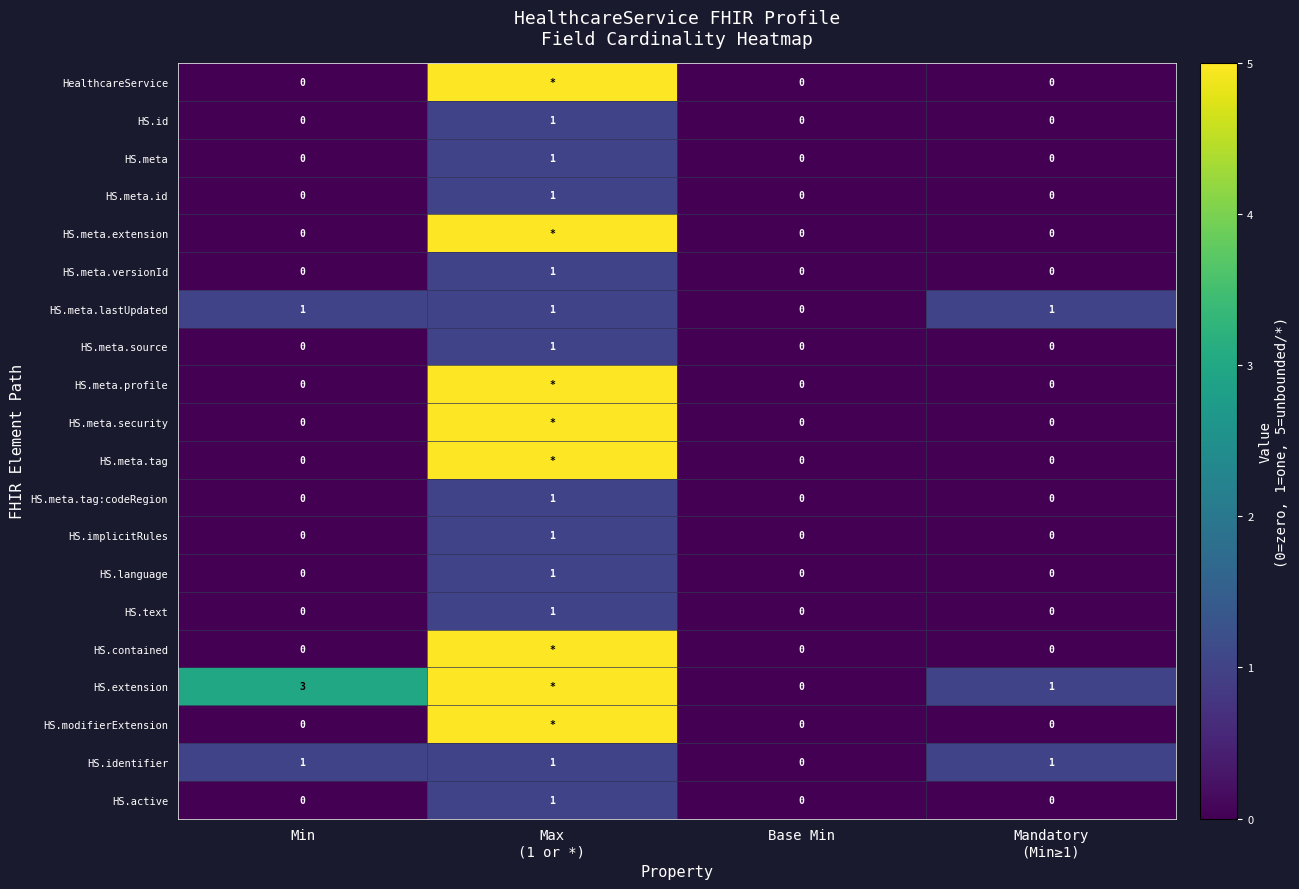

The HS.id series shows 0 at Min. True or false?

True